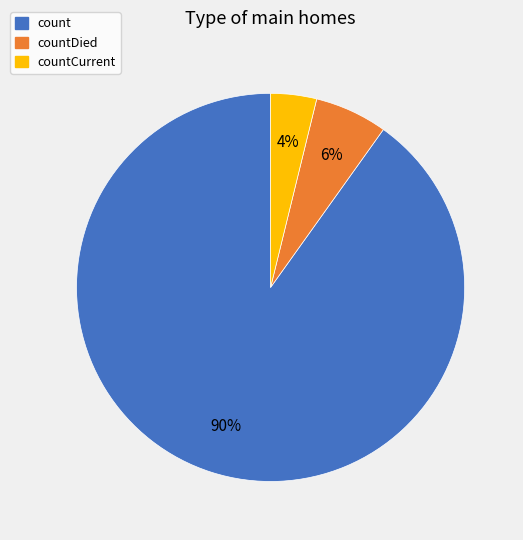

Between count and countDied, which is larger?

count